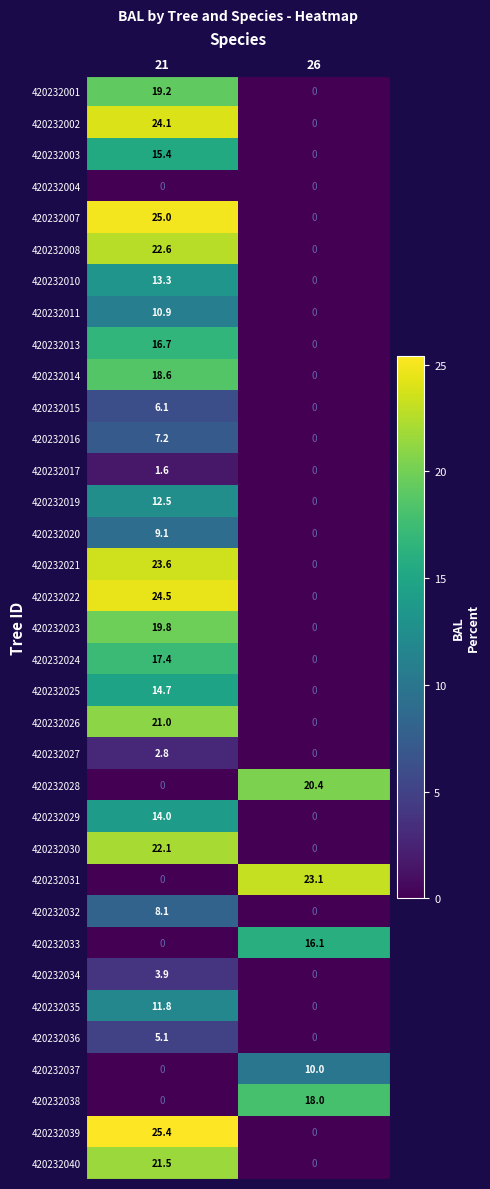

Rank the series by their maximum value, from lowest to highest.

420232004, 420232017, 420232027, 420232034, 420232036, 420232015, 420232016, 420232032, 420232020, 420232037, 420232011, 420232035, 420232019, 420232010, 420232029, 420232025, 420232003, 420232033, 420232013, 420232024, 420232038, 420232014, 420232001, 420232023, 420232028, 420232026, 420232040, 420232030, 420232008, 420232031, 420232021, 420232002, 420232022, 420232007, 420232039